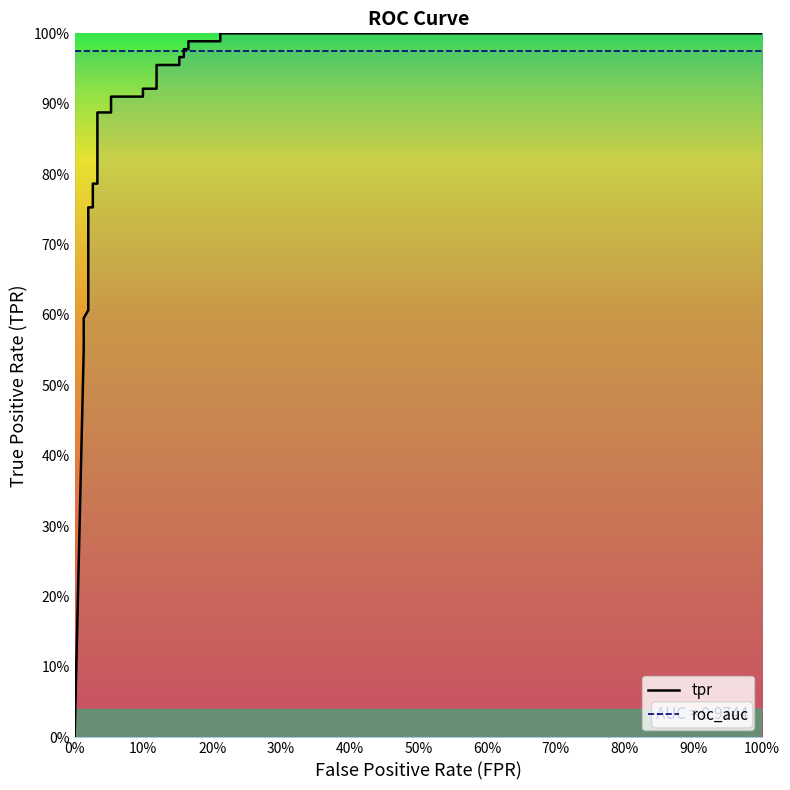

Reading right to left, list all the values displayed in this chart.

tpr: 1.0	1.0	1.0	1.0	1.0	1.0	1.0	1.0	1.0	1.0	0.9	0.9	0.9	0.9	0.9	0.9	0.8	0.8	0.8	0.8	0.6	0.6	0.6	0.6	0.6	0.6	0.0
roc_auc: 1.0	1.0	1.0	1.0	1.0	1.0	1.0	1.0	1.0	1.0	1.0	1.0	1.0	1.0	1.0	1.0	1.0	1.0	1.0	1.0	1.0	1.0	1.0	1.0	1.0	1.0	1.0